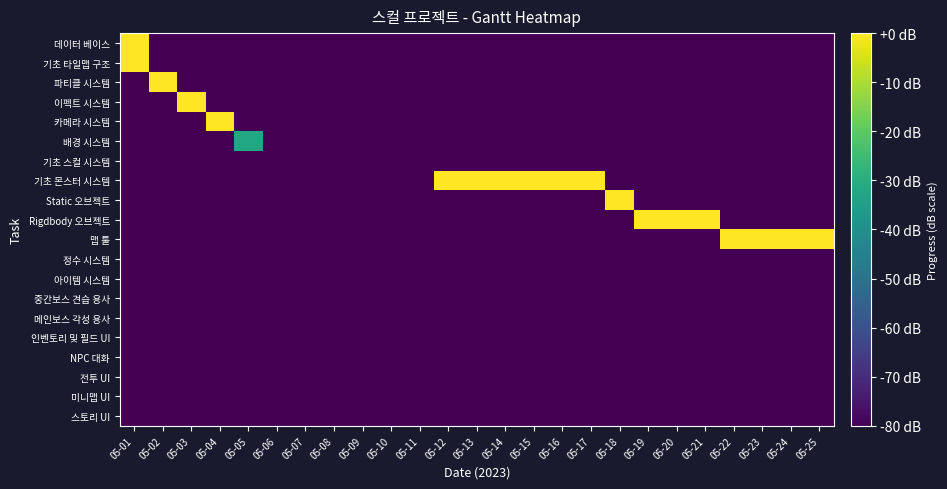

Which category has the highest value across all series?

05-01